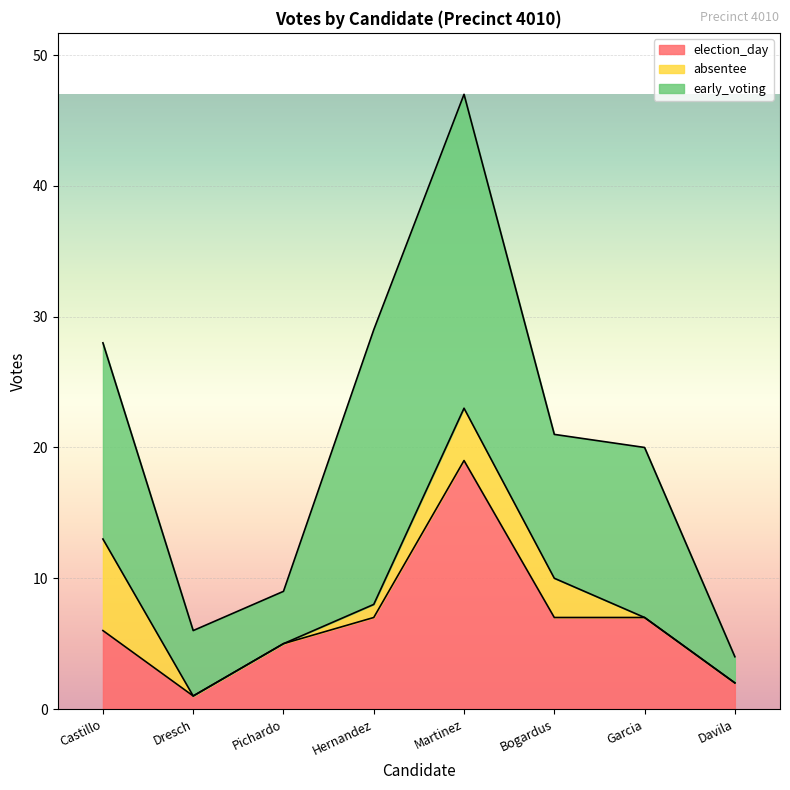

True or false: early_voting has a value of 11 at Bogardus.

True